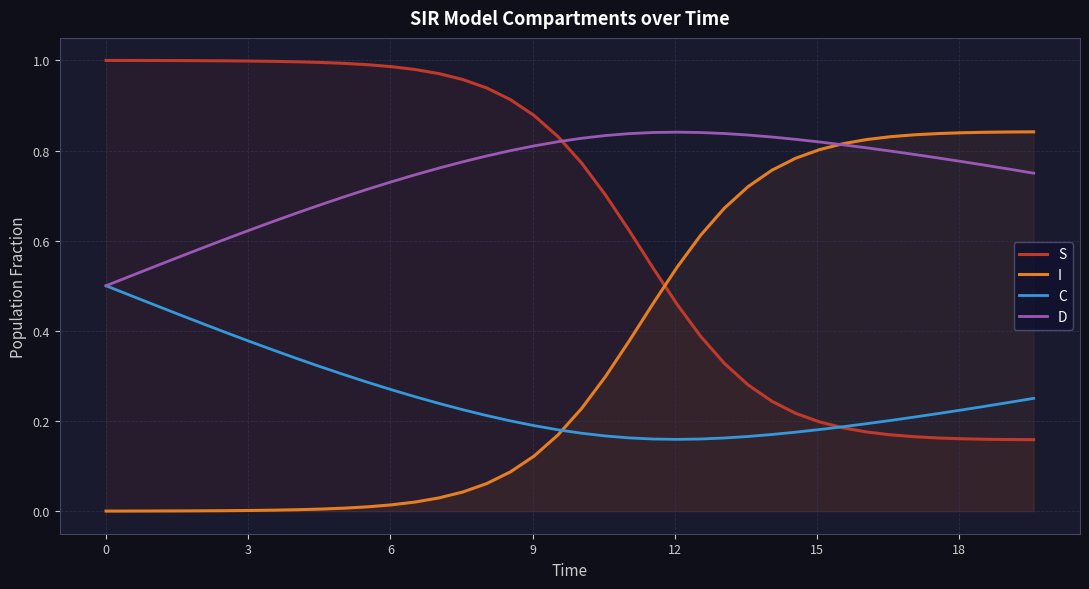

Rank the series by their average value, from highest to lowest.

D, S, I, C